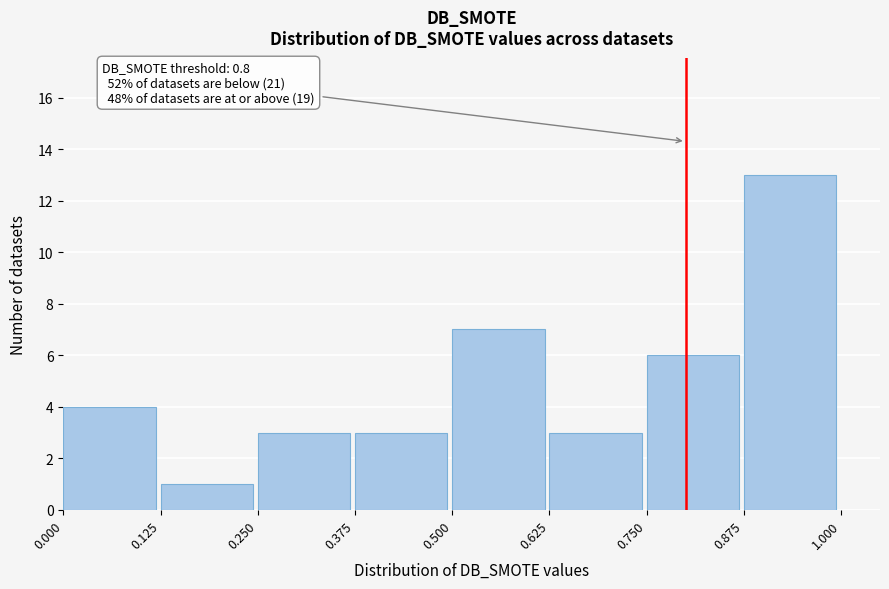

Which range on the x-axis has the tallest bar?

0.875 to 1.000